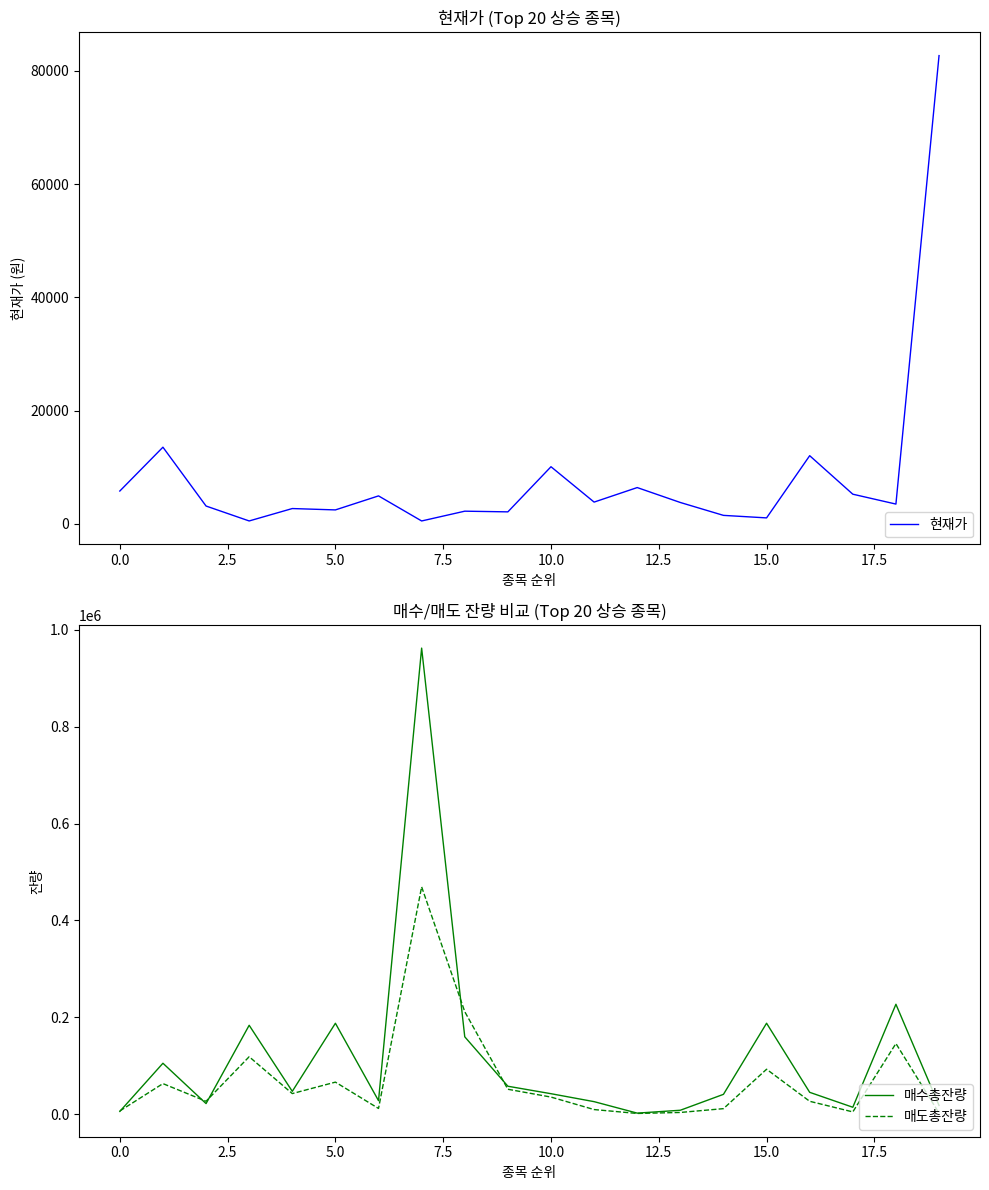

What is the smallest value displayed?

523